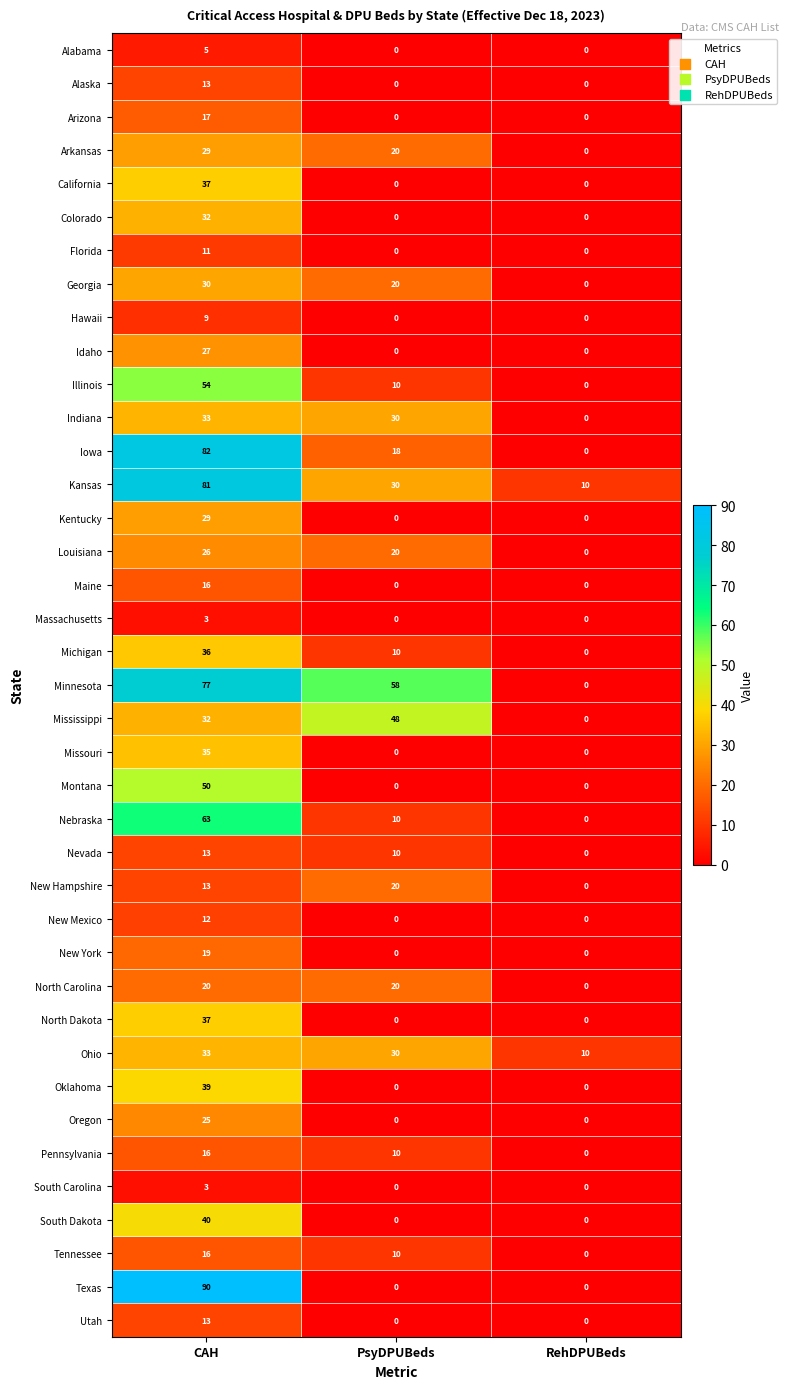

Is it true that North Carolina equals 0 at RehDPUBeds?

True